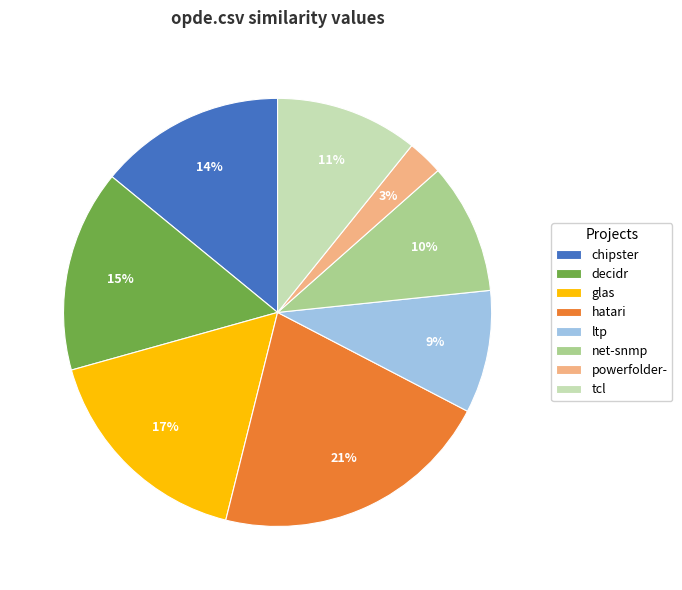

Does tcl represent more than half of the total?

No